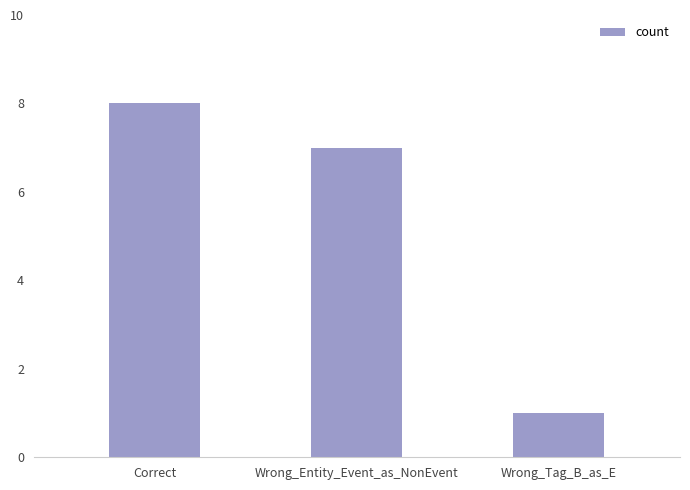

What is the difference between the maximum and minimum values?

7